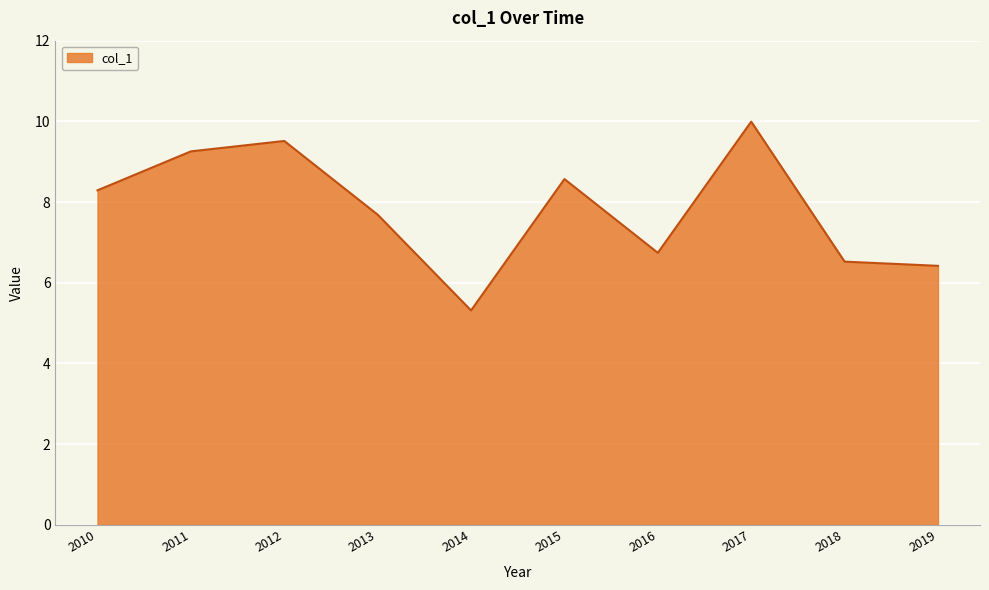

At which label does the data first exceed 8?

2010